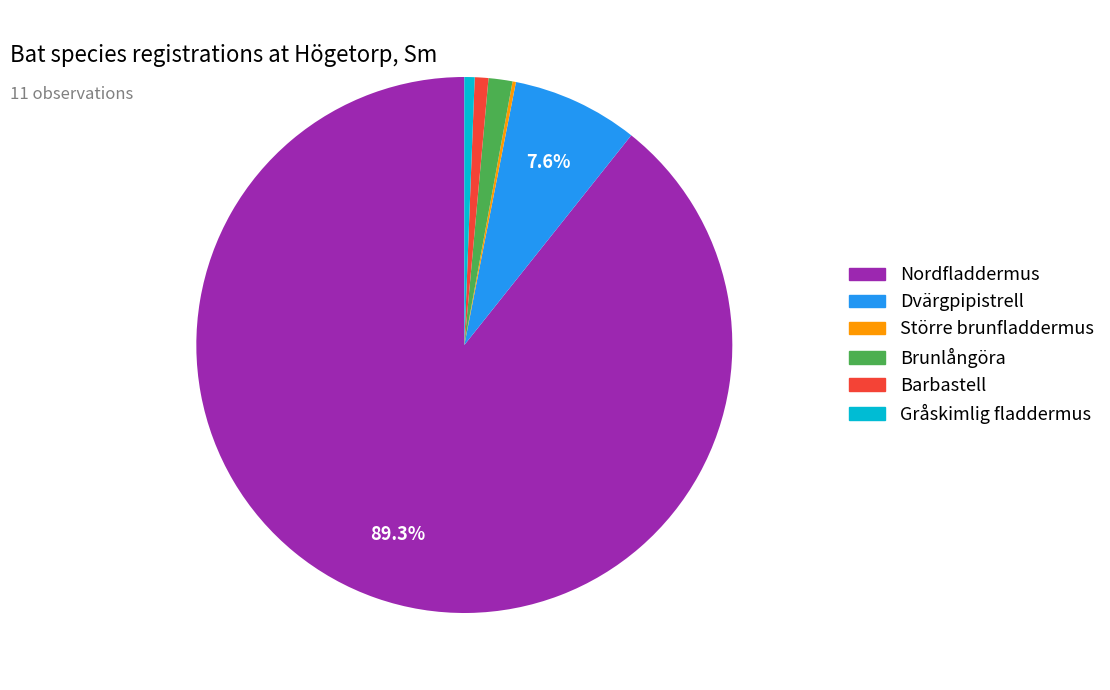

Does Nordfladdermus account for over 50% of the chart?

Yes